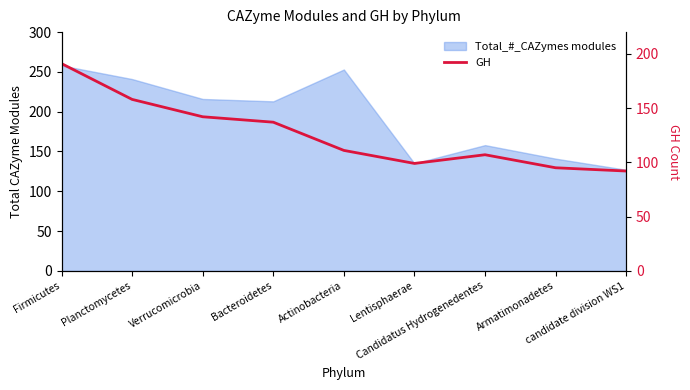

At which category does the chart reach its minimum across all series?

candidate division WS1